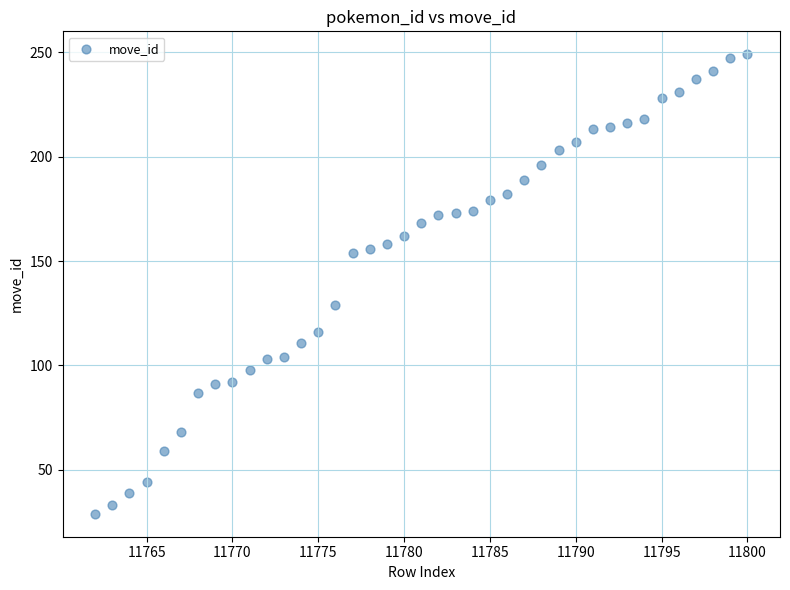

What is the range of X values (max minus min)?

38